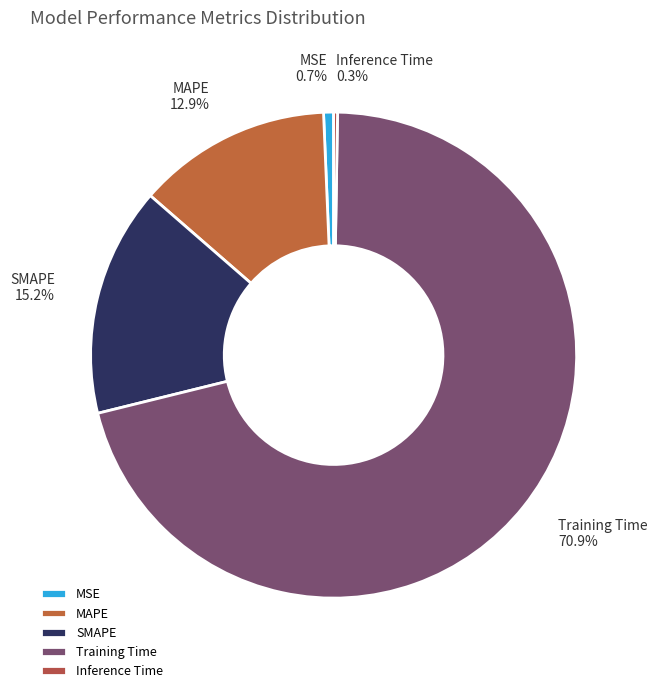

What is the majority slice?

Training Time